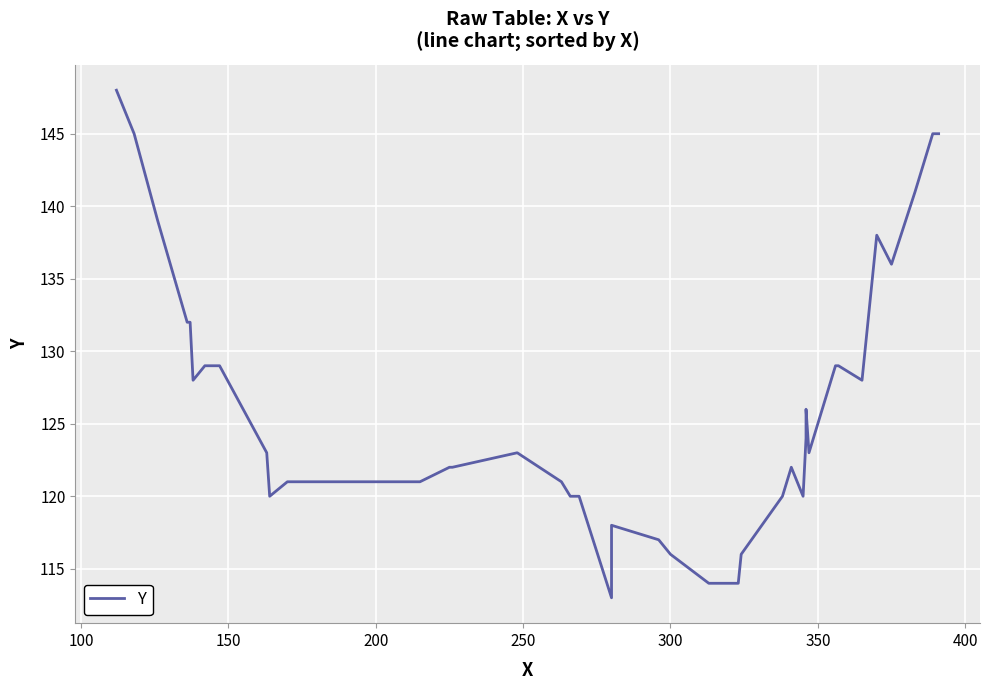

Reading right to left, what are all the values shown in this chart?

145	145	141	136	138	128	129	129	123	126	124	120	122	120	116	114	114	116	117	118	113	120	120	121	123	122	122	121	121	121	120	123	129	129	128	132	132	139	145	148